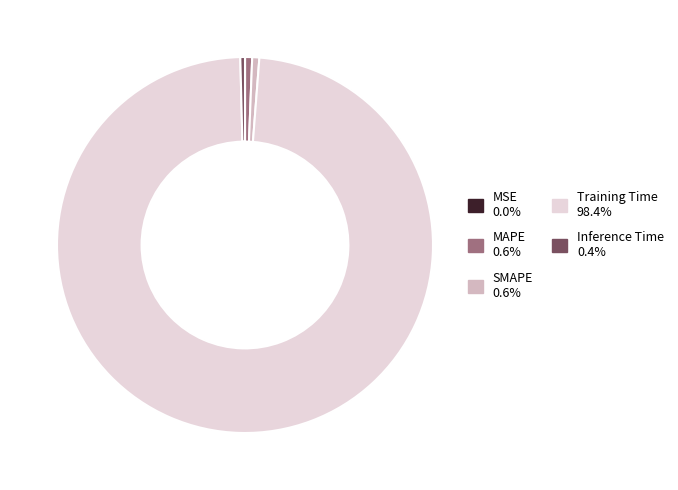

Is there any slice that represents more than half of the pie?

Yes